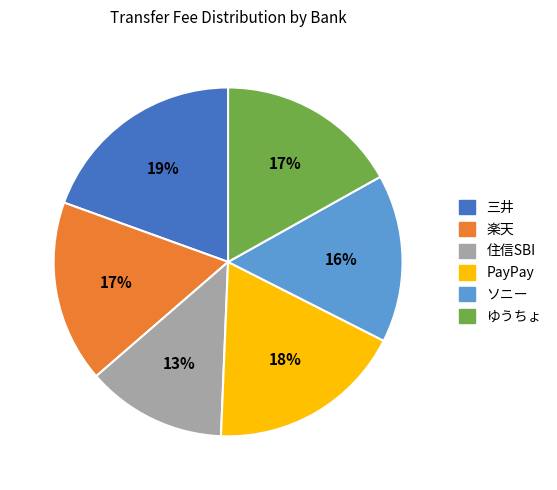

Is 三井 the majority of the pie?

No